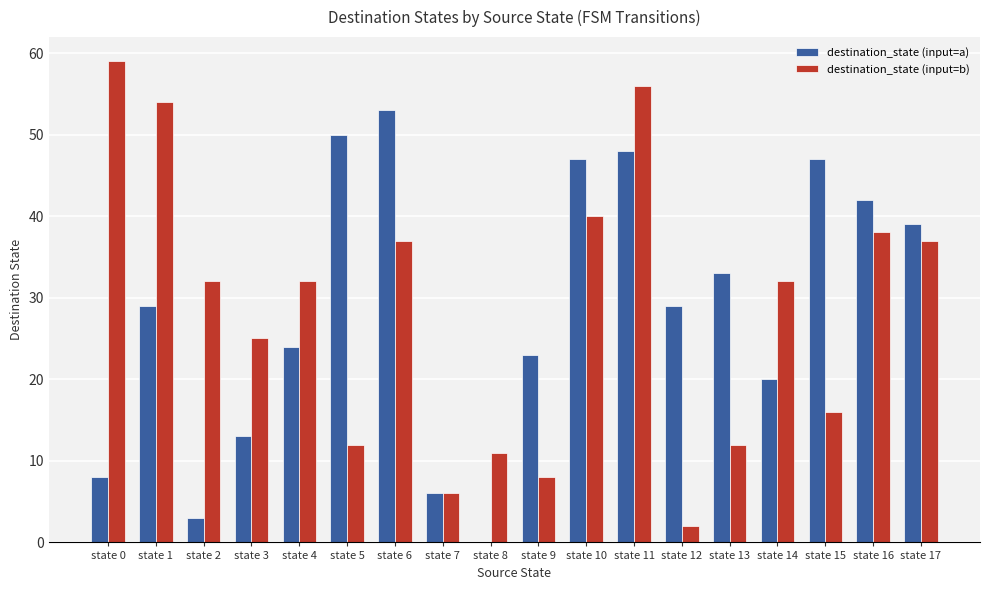

Is it true that destination_state (input=a) equals 16 at state 6?

False